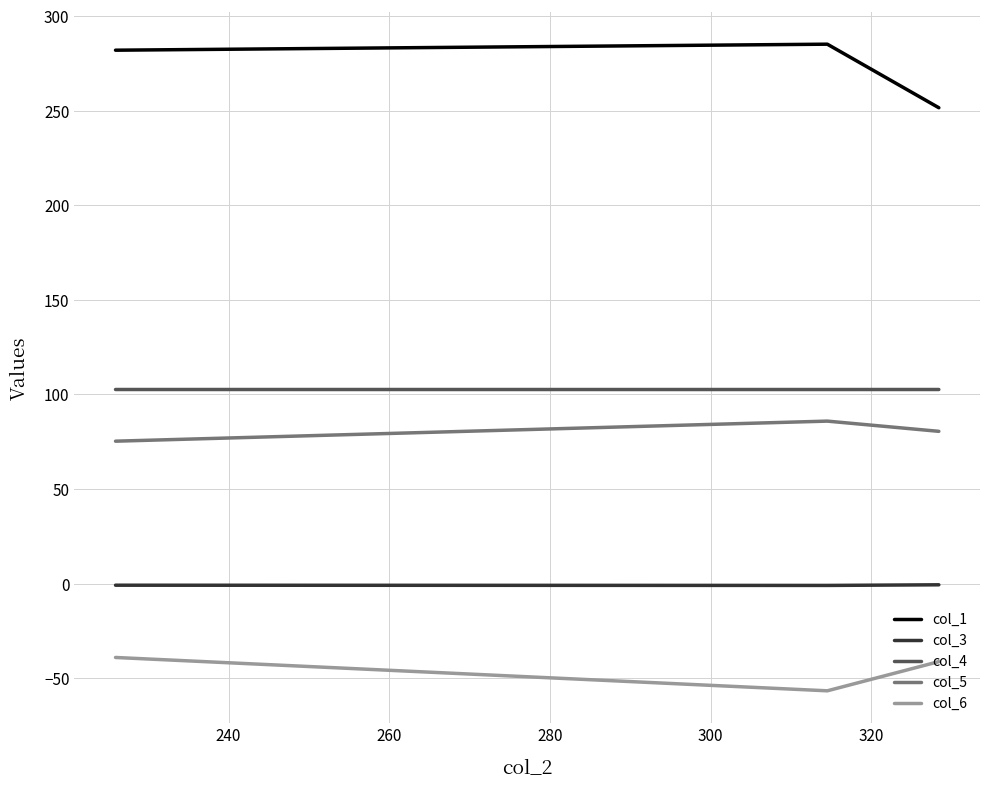

Which series has the largest total across all categories?

col_1